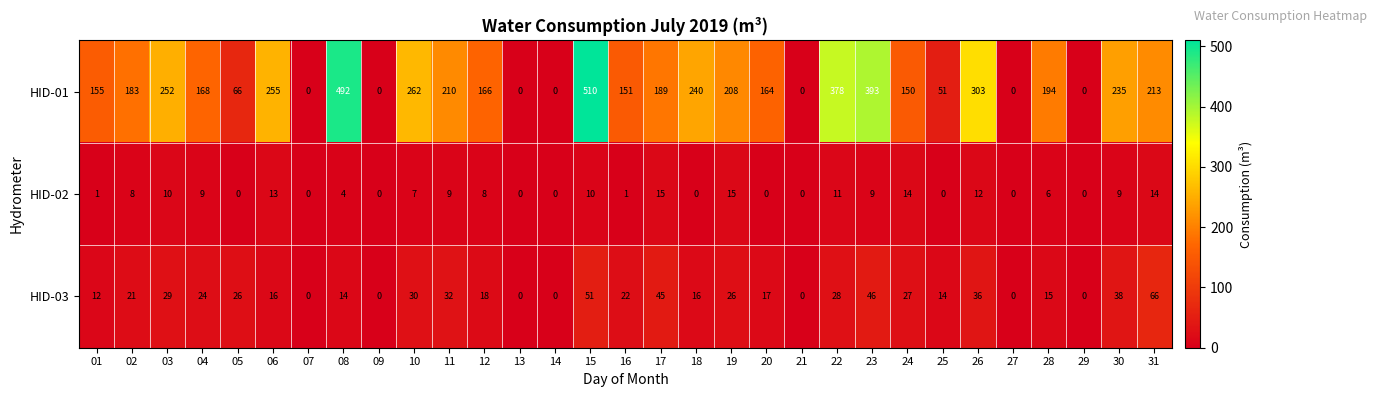

At which label is HID-01 closest to 255?

06